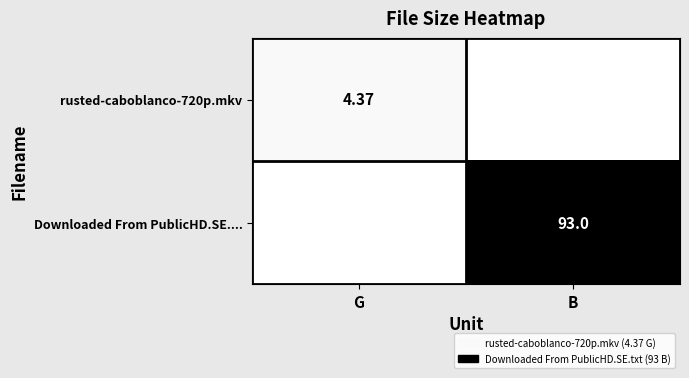

At which category does the chart reach its peak across all series?

B